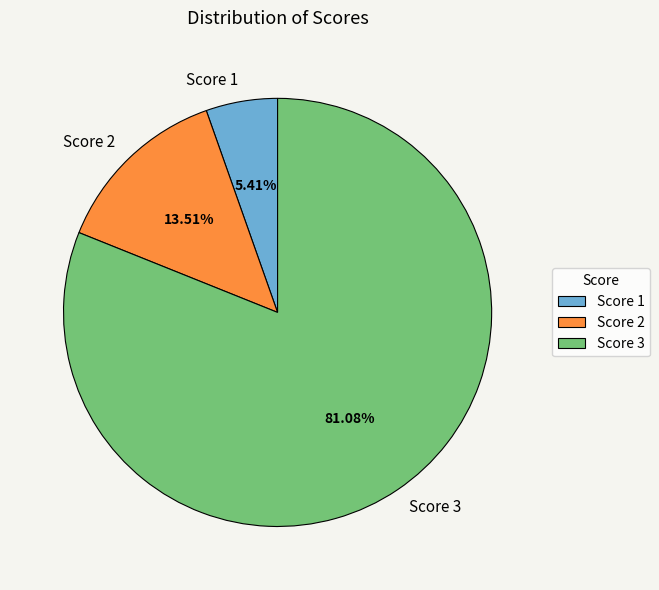

Does any single category account for the majority?

Yes